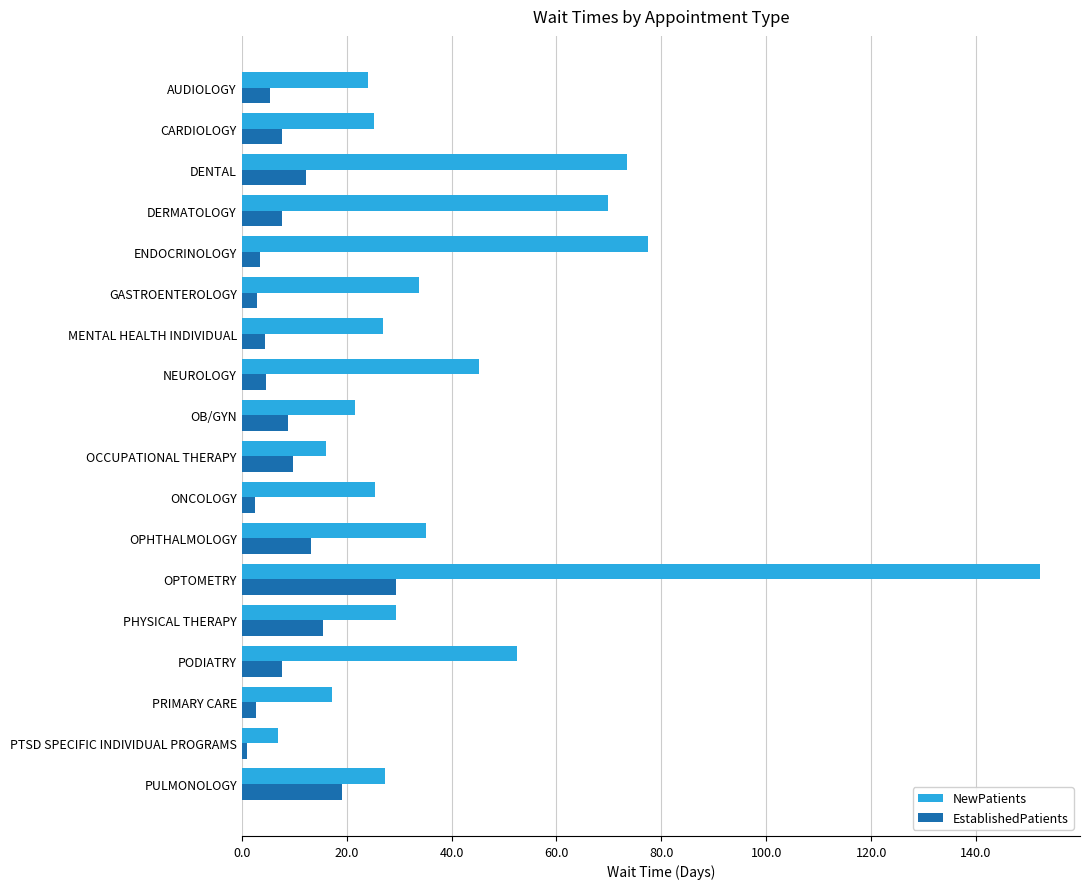

Rank the series by their average value, from highest to lowest.

NewPatients, EstablishedPatients